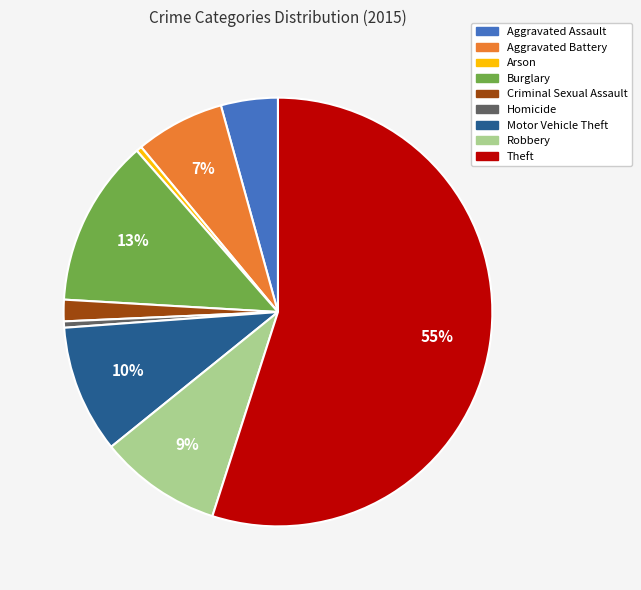

To the nearest percent, what is the combined percentage of Robbery and Burglary?

22%